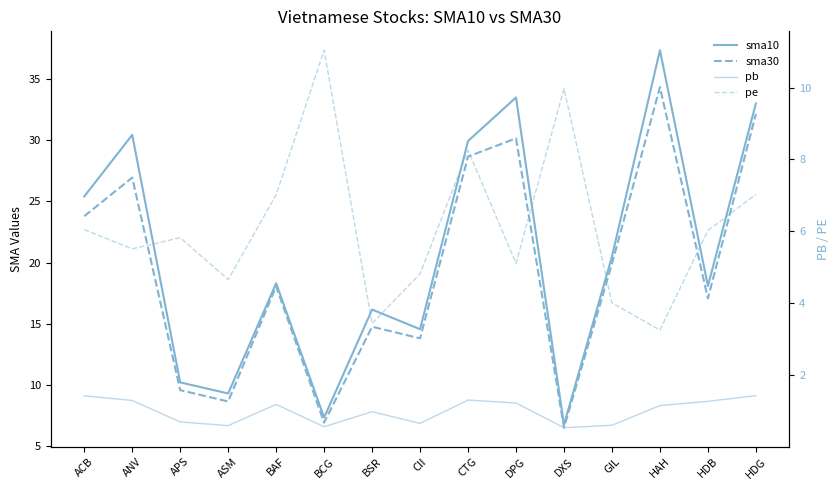

Where do pe and sma10 first cross each other?

BAF and BCG